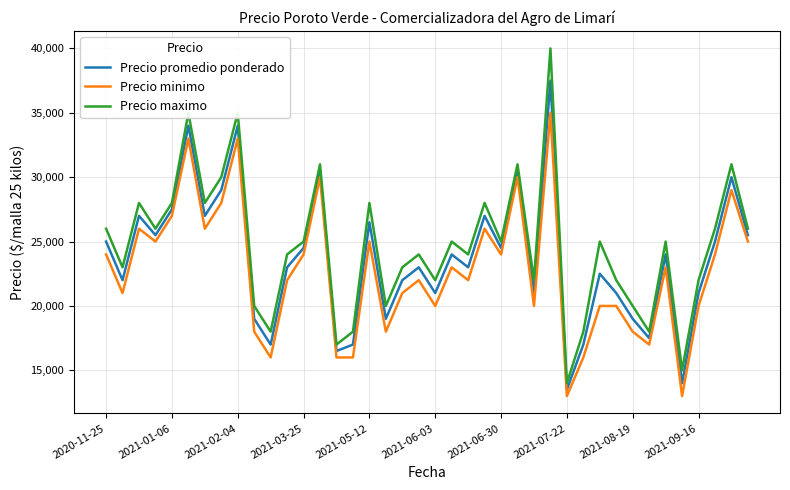

What is the lowest value of the Precio promedio ponderado series?

13500